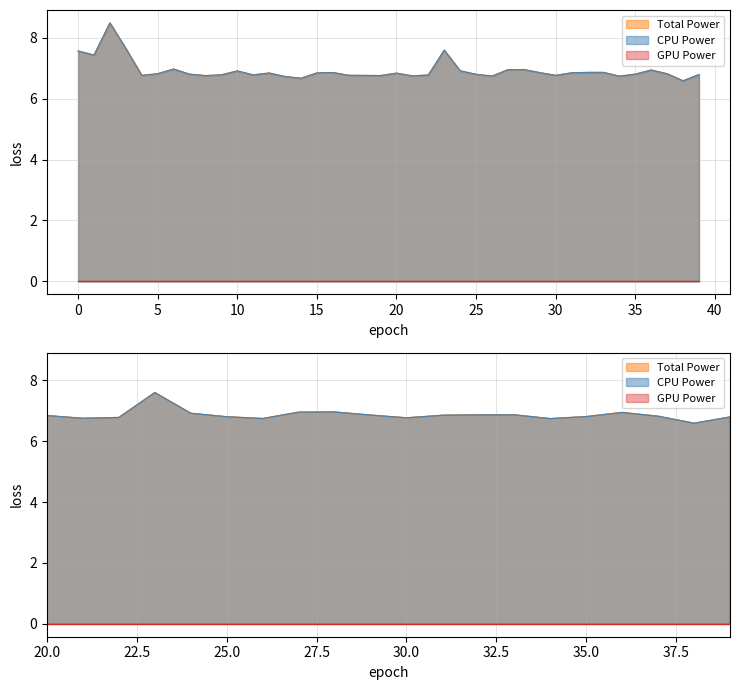

What is the difference between the second highest and second lowest values in the Total Power series?

0.9